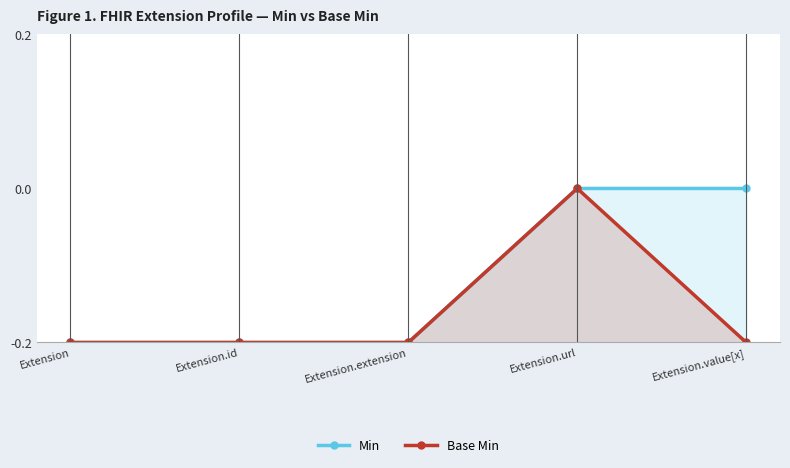

Which series changed the most between Extension.extension and Extension.url?

Min